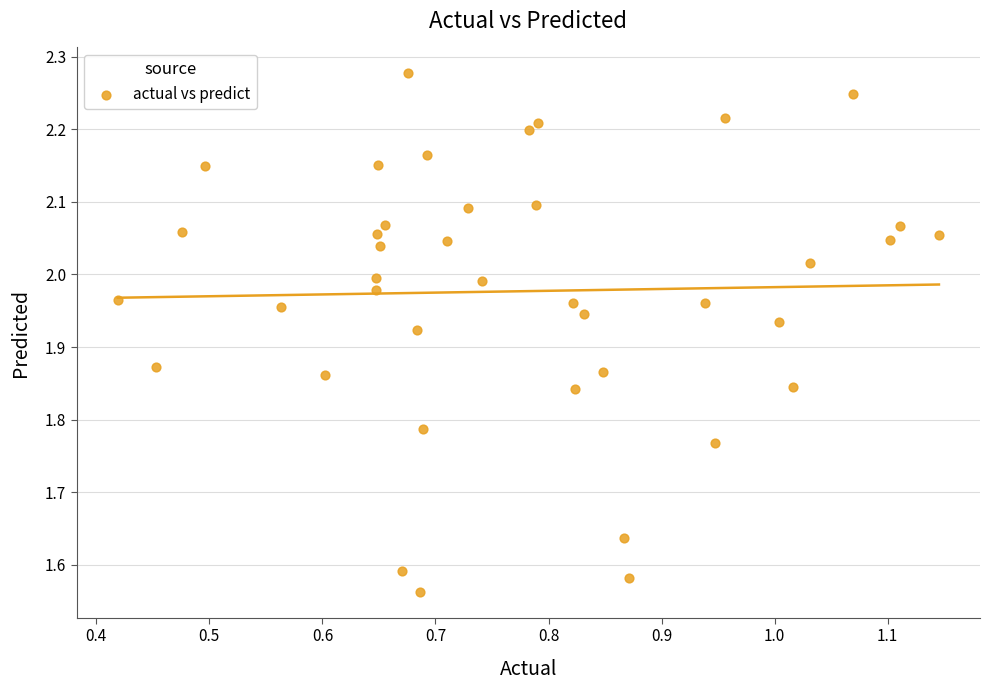

What is the range of Y values (max minus min)?

0.7